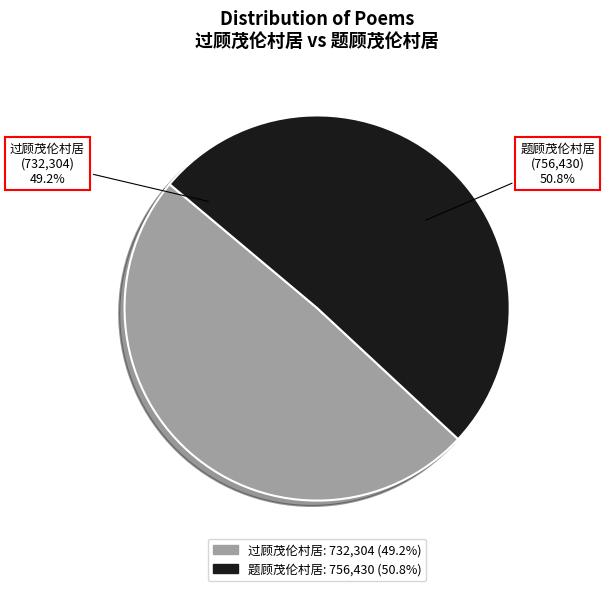

True or false: 过顾茂伦村居 accounts for 39% of the total.

False